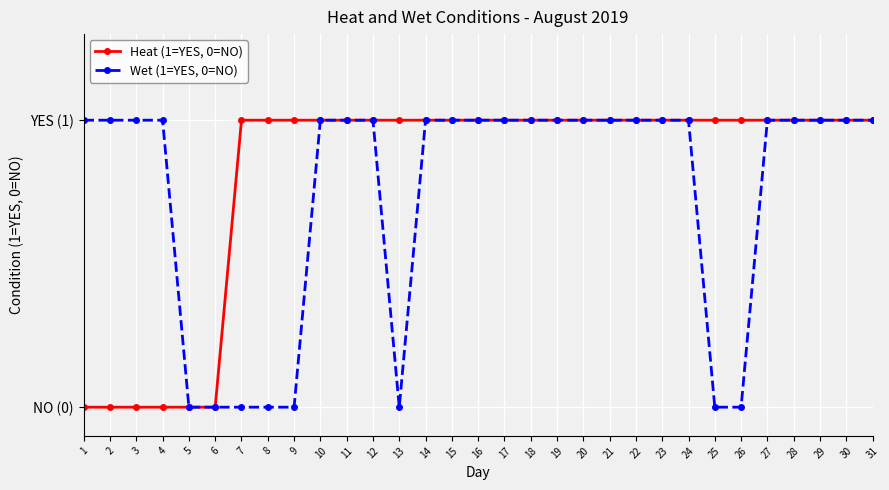

Is the value of Heat (1=YES, 0=NO) at 17 greater than the value of Wet (1=YES, 0=NO) at 15?

No